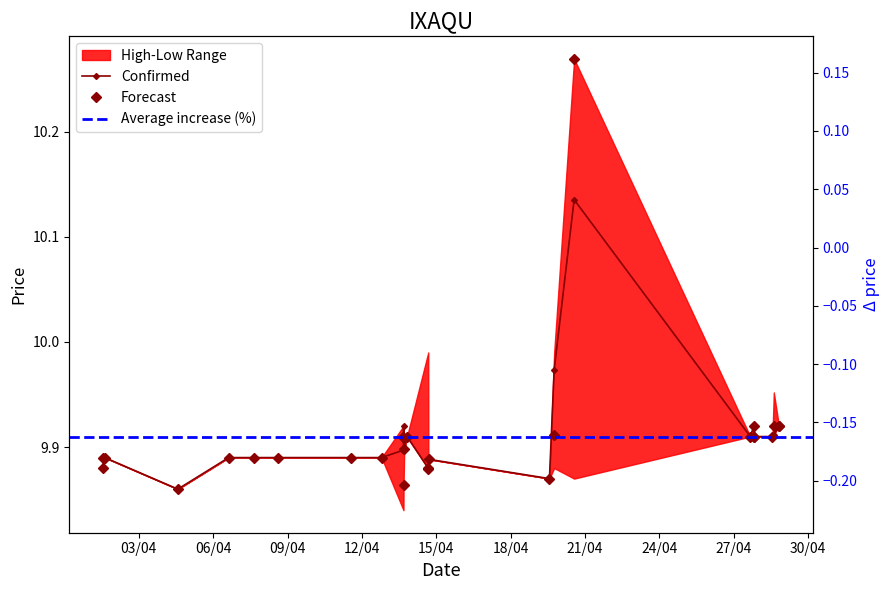

Reading left to right, what are all the values shown in this chart?

close: 9.9	9.9	9.9	9.9	9.9	9.9	9.9	9.9	9.9	9.9	9.9	9.9	9.9	9.9	9.9	9.9	9.9	10.0	10.1	9.9	9.9	9.9	9.9	9.9	9.9	9.9	9.9
open: 9.9	9.9	9.9	9.9	9.9	9.9	9.9	9.9	9.9	9.9	9.9	9.9	9.9	9.9	9.9	9.9	9.9	9.9	10.3	9.9	9.9	9.9	9.9	9.9	9.9	9.9	9.9